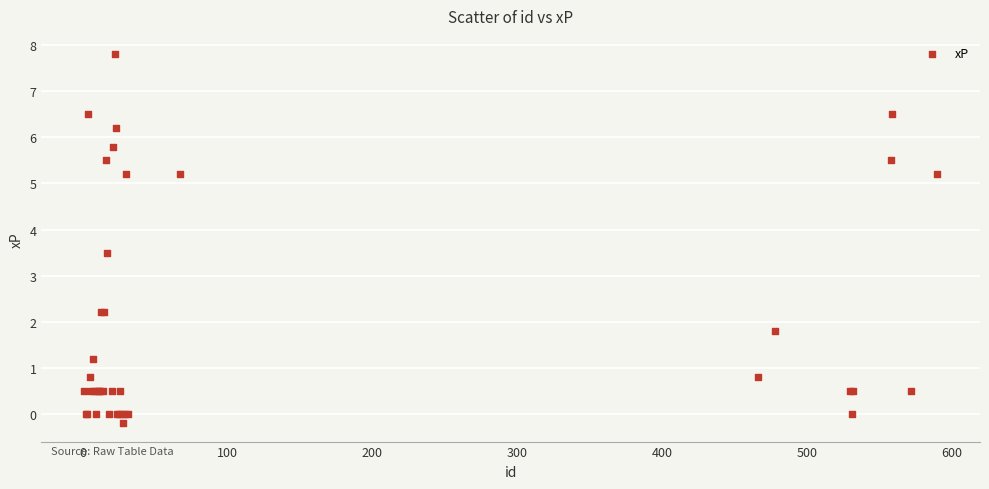

What Y value in the scatter plot is closest to 3?

3.5